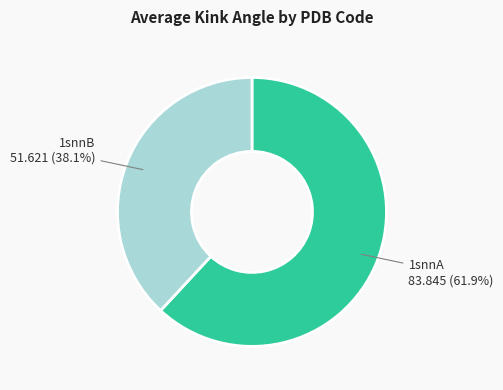

Between 1snnB and 1snnA, which is larger?

1snnA